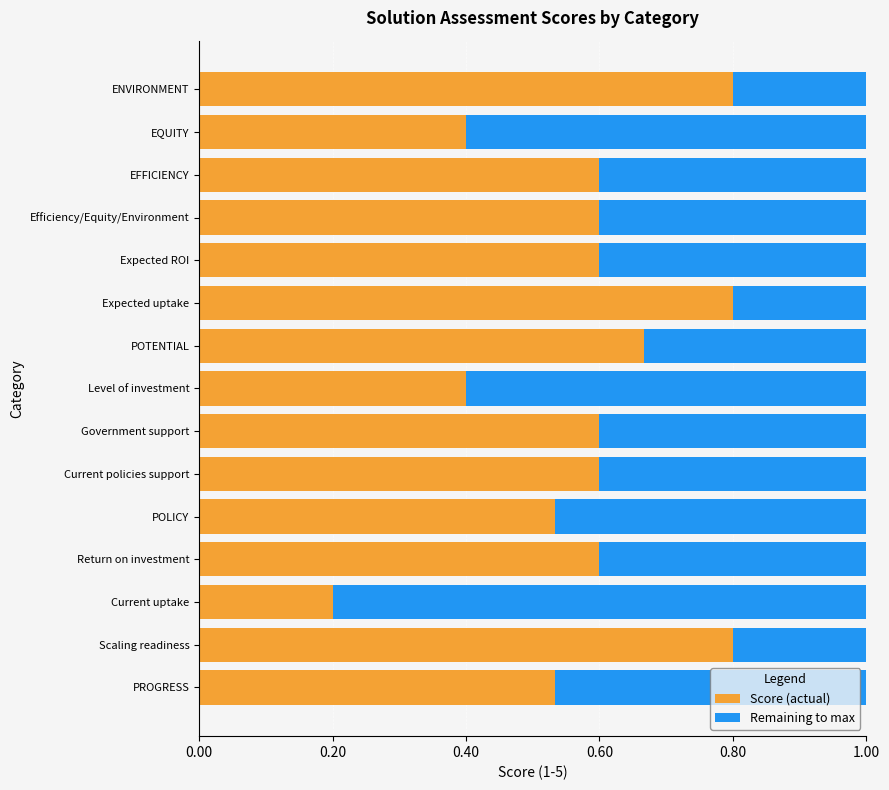

Where is Score (actual) nearest to the value 0?

Current uptake